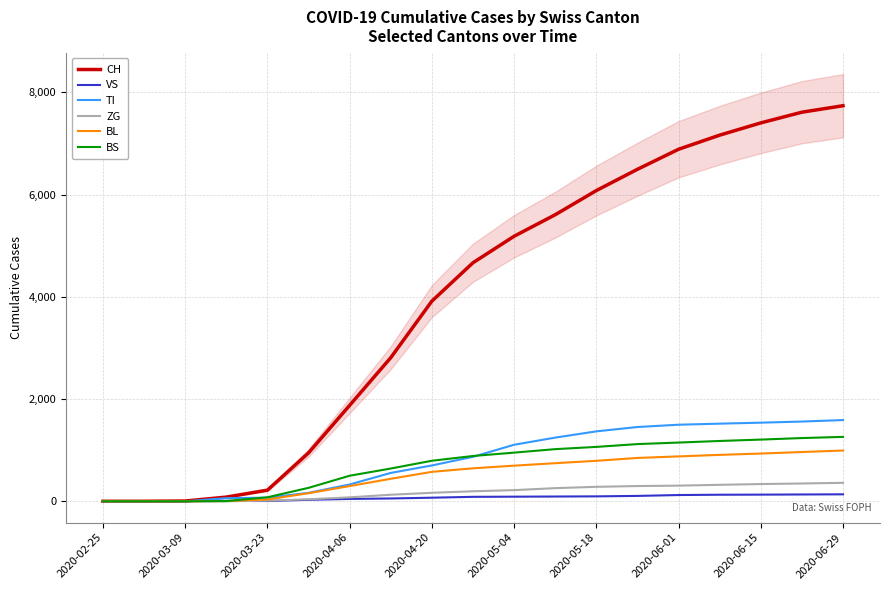

What is the maximum value for TI?

1589